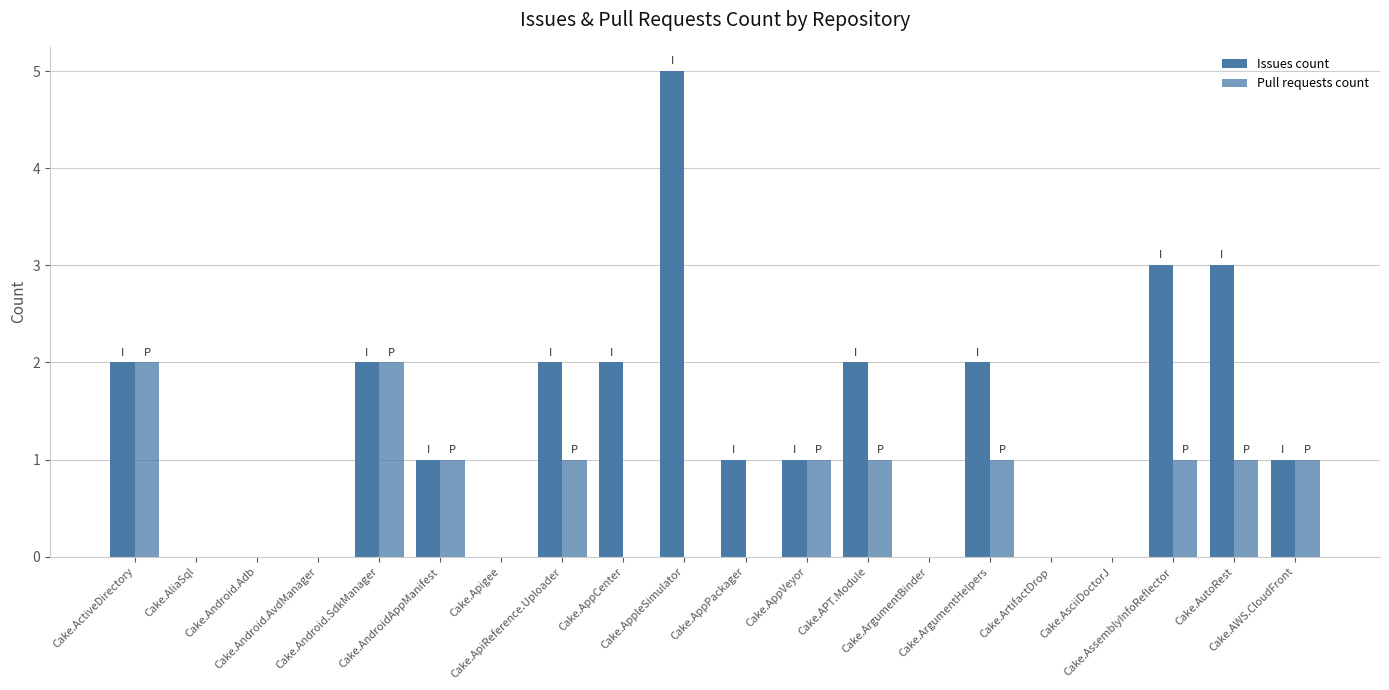

What is the value of the Pull requests count bar at the 13th from the left?

1